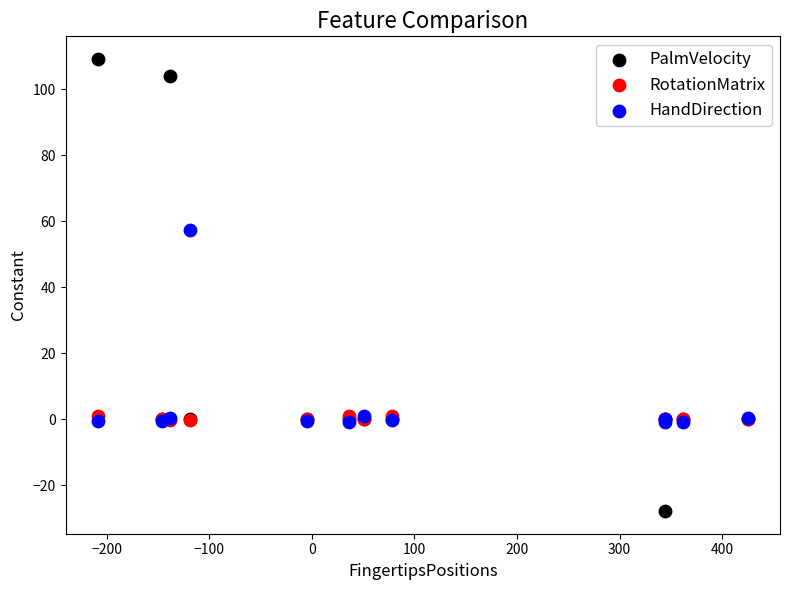

What are all the series names shown in the legend?

PalmVelocity, RotationMatrix, HandDirection